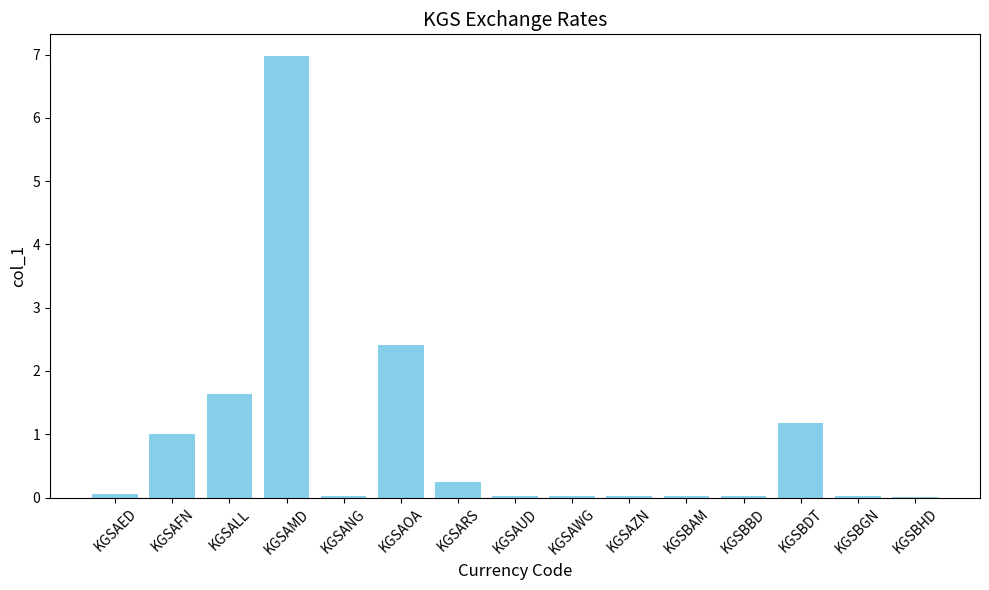

At which category does the chart reach its peak across all series?

KGSAMD